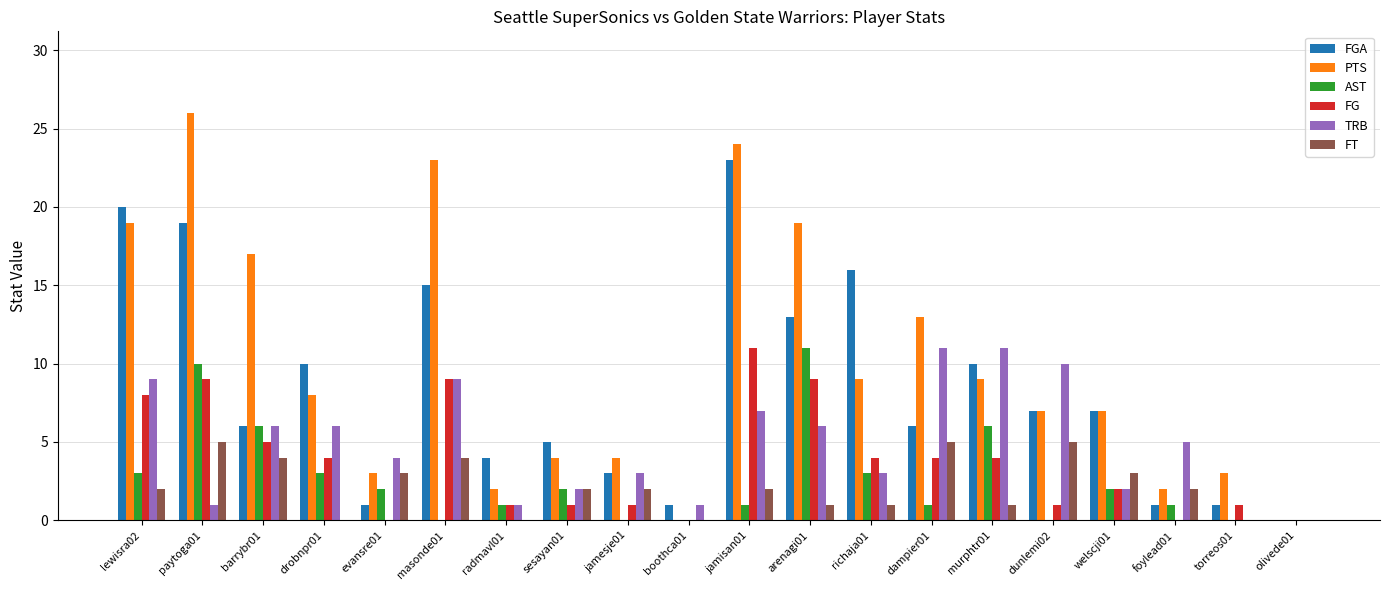

What is the average value of the PTS series?

10